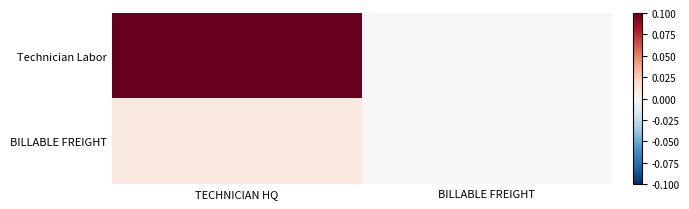

Reading left to right, extract all data points from this chart.

Technician Labor: TECHNICIAN HQ=0.1	BILLABLE FREIGHT=0.0
BILLABLE FREIGHT: TECHNICIAN HQ=0.0	BILLABLE FREIGHT=0.0